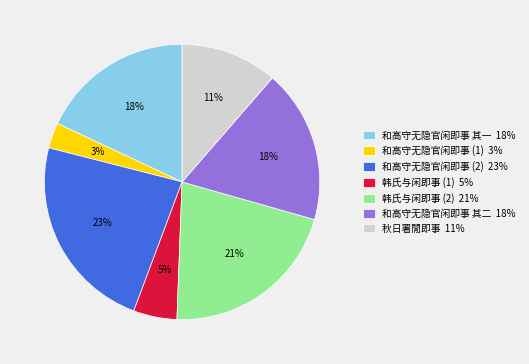

Which category has the smallest portion of the pie?

和高守无隐官闲即事 (1) 3%